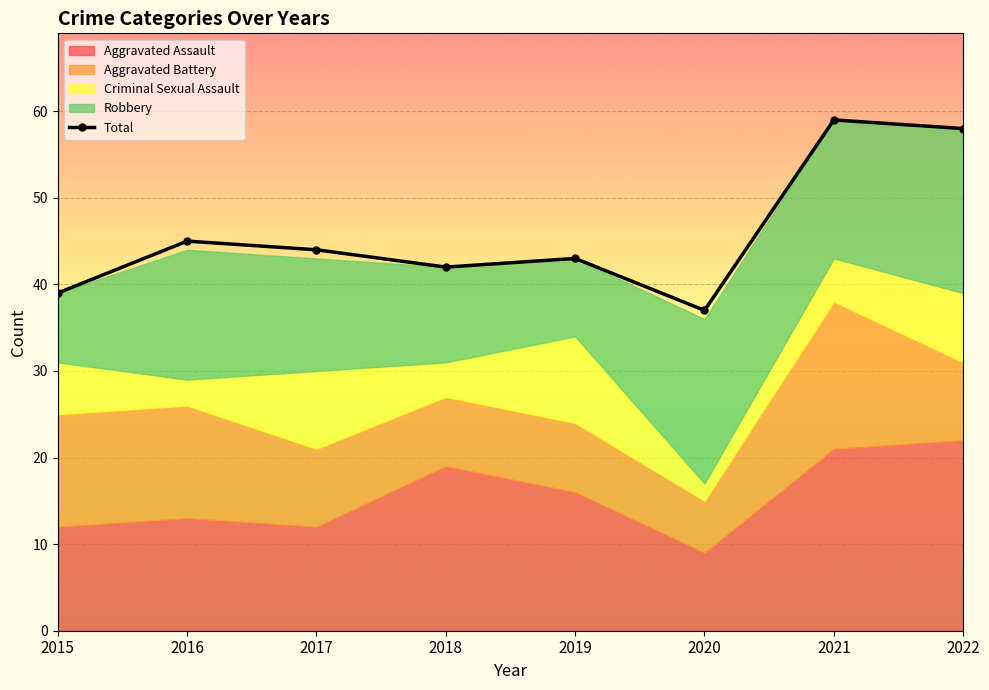

The value at 2020 is 37. True or false?

True